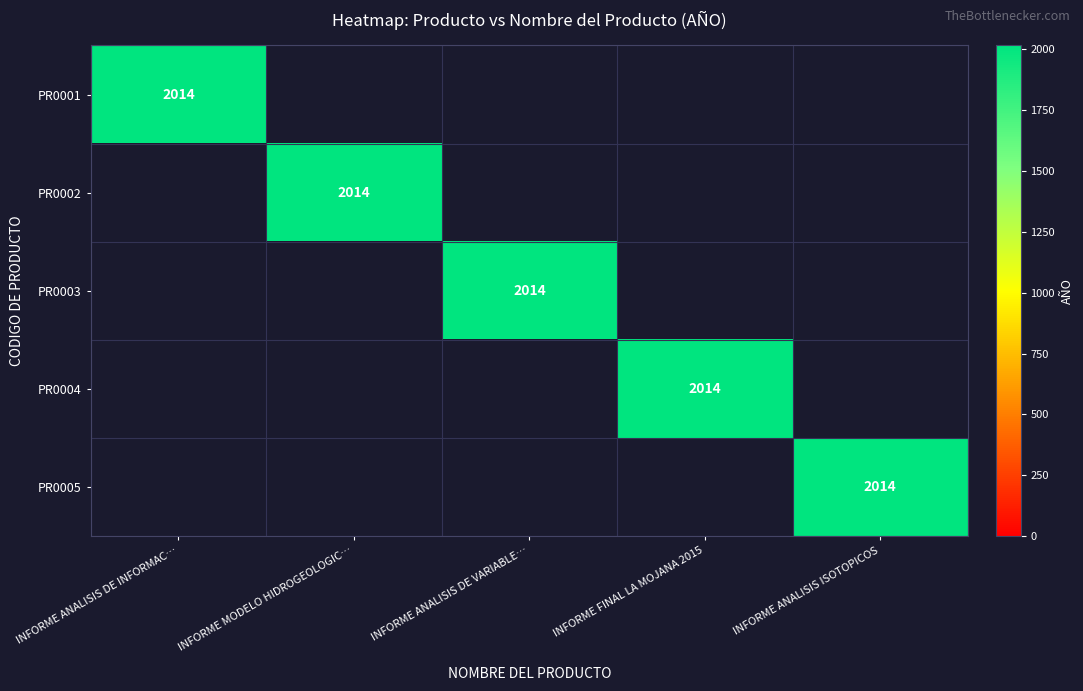

At which category is the sum across all series the highest?

INFORME ANALISIS DE INFORMAC…